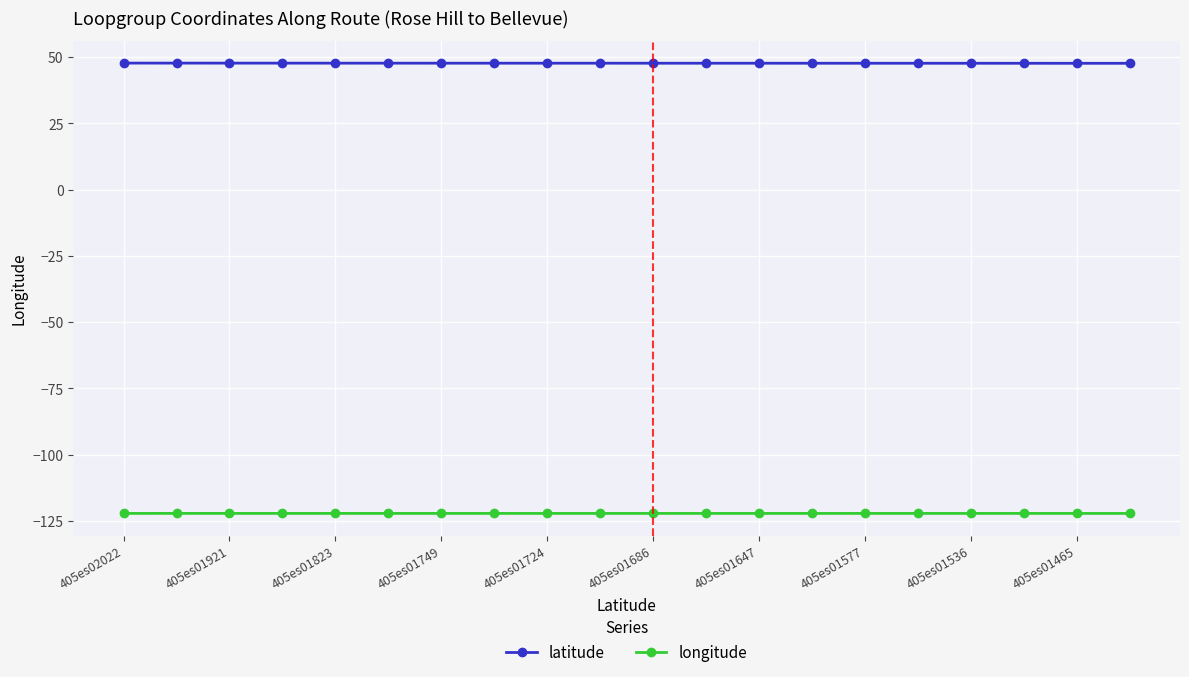

What is the value of the latitude point at the 8th from the left?

47.7